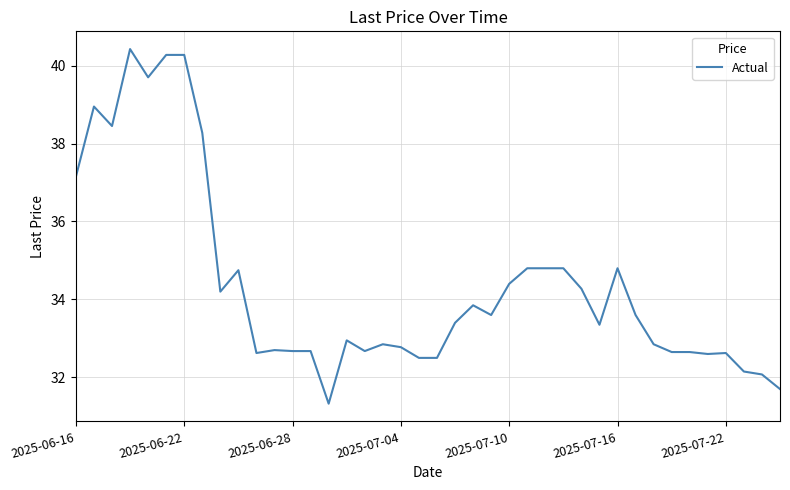

What is the minimum value shown in the chart?

31.3